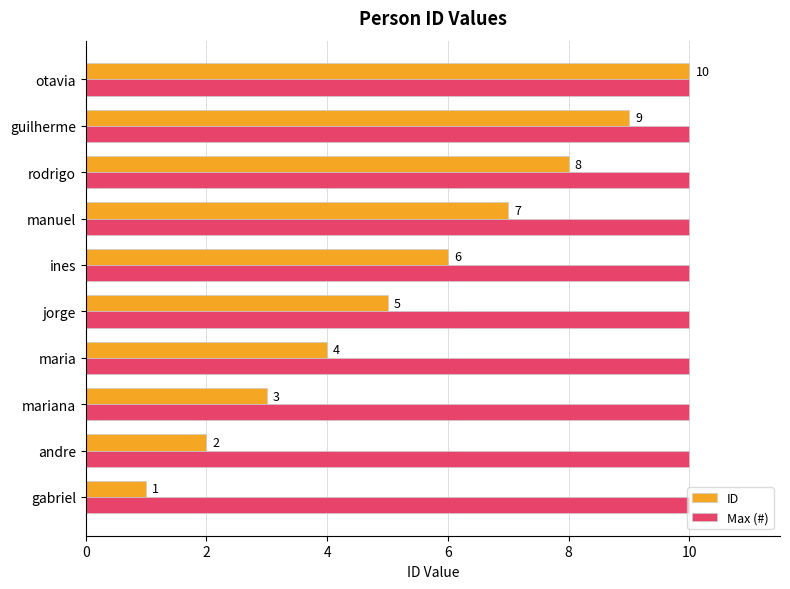

How many ID values are between 3 and 8?

6